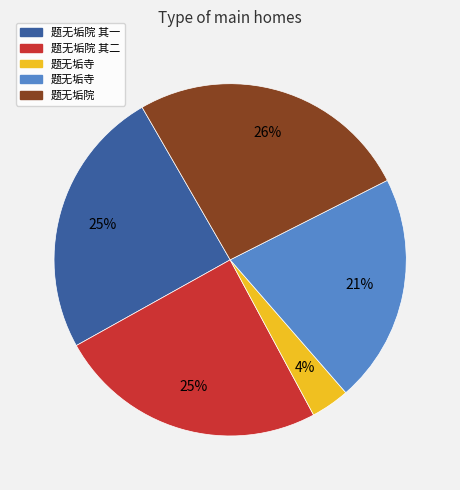

To the nearest percent, what is the average slice percentage?

20%